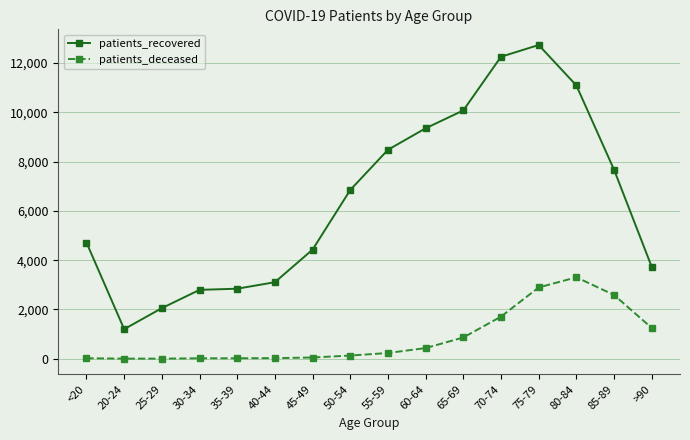

Rank the series by their average value, from lowest to highest.

patients_deceased, patients_recovered